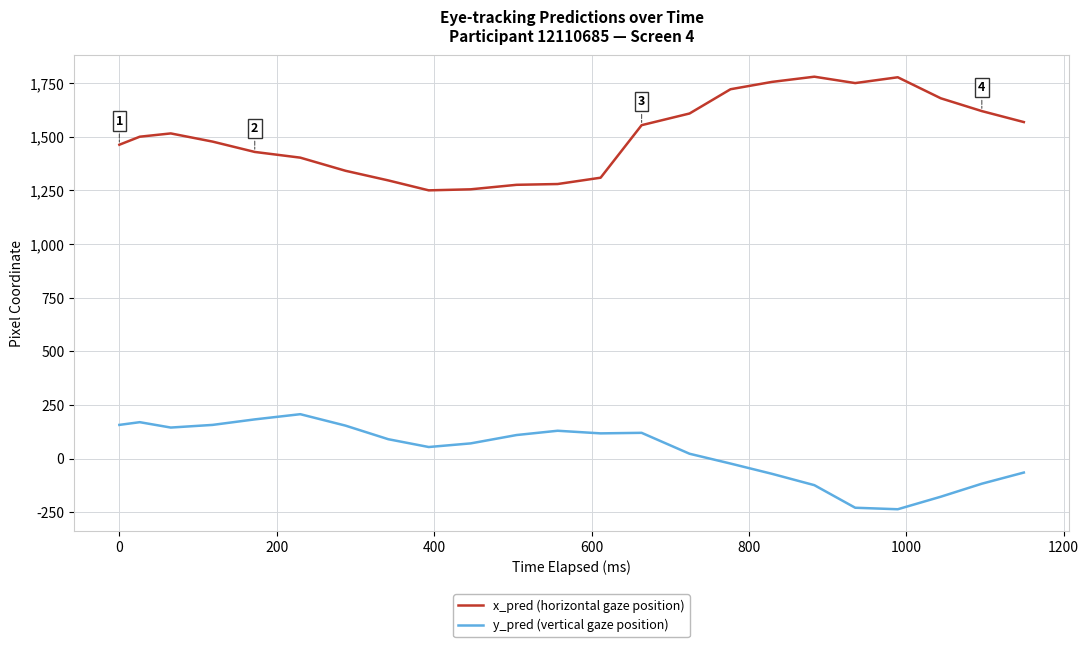

Which series has the largest total across all categories?

x_pred (horizontal gaze position)